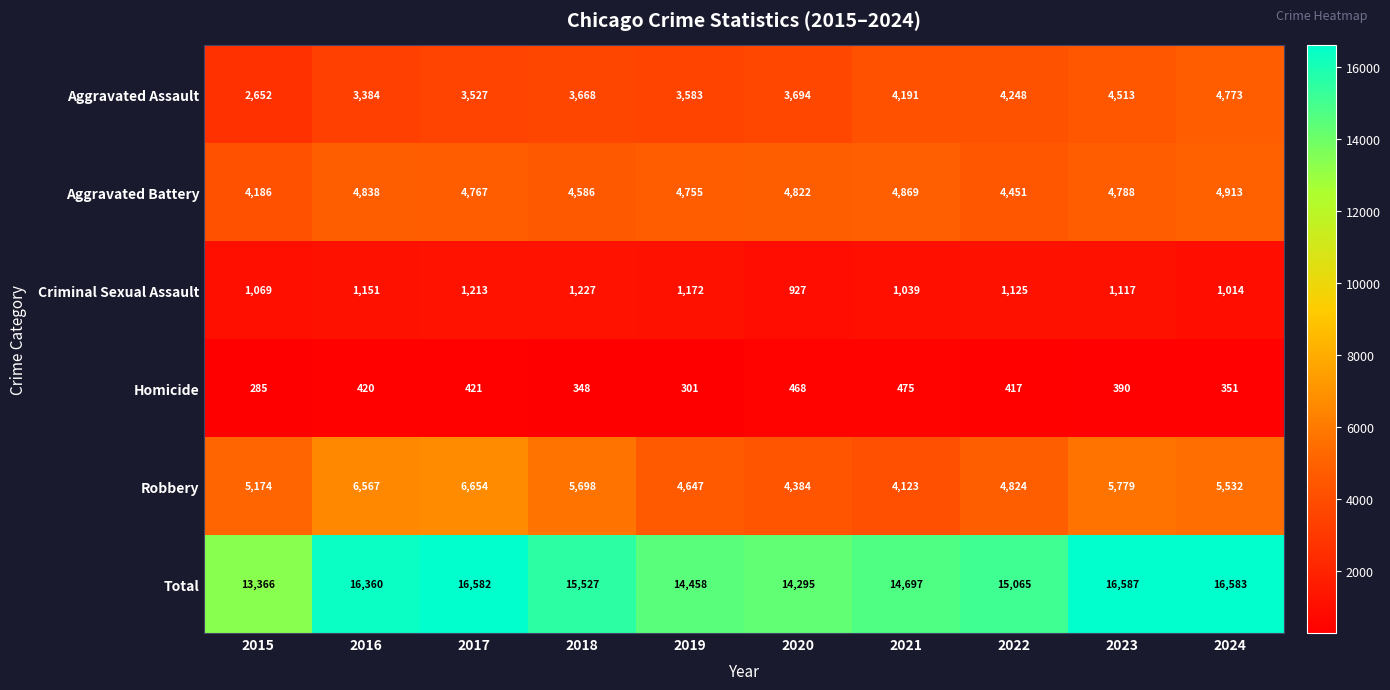

Is it true that Total equals 23636 at 2017?

False